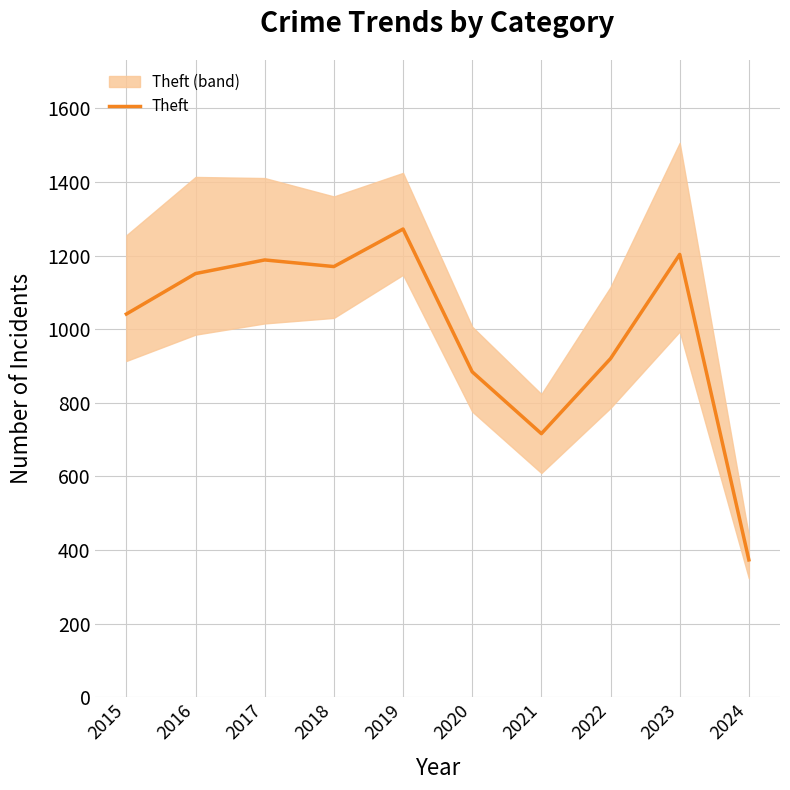

Rank the categories by value from highest to lowest.

2019, 2023, 2017, 2018, 2016, 2015, 2022, 2020, 2021, 2024